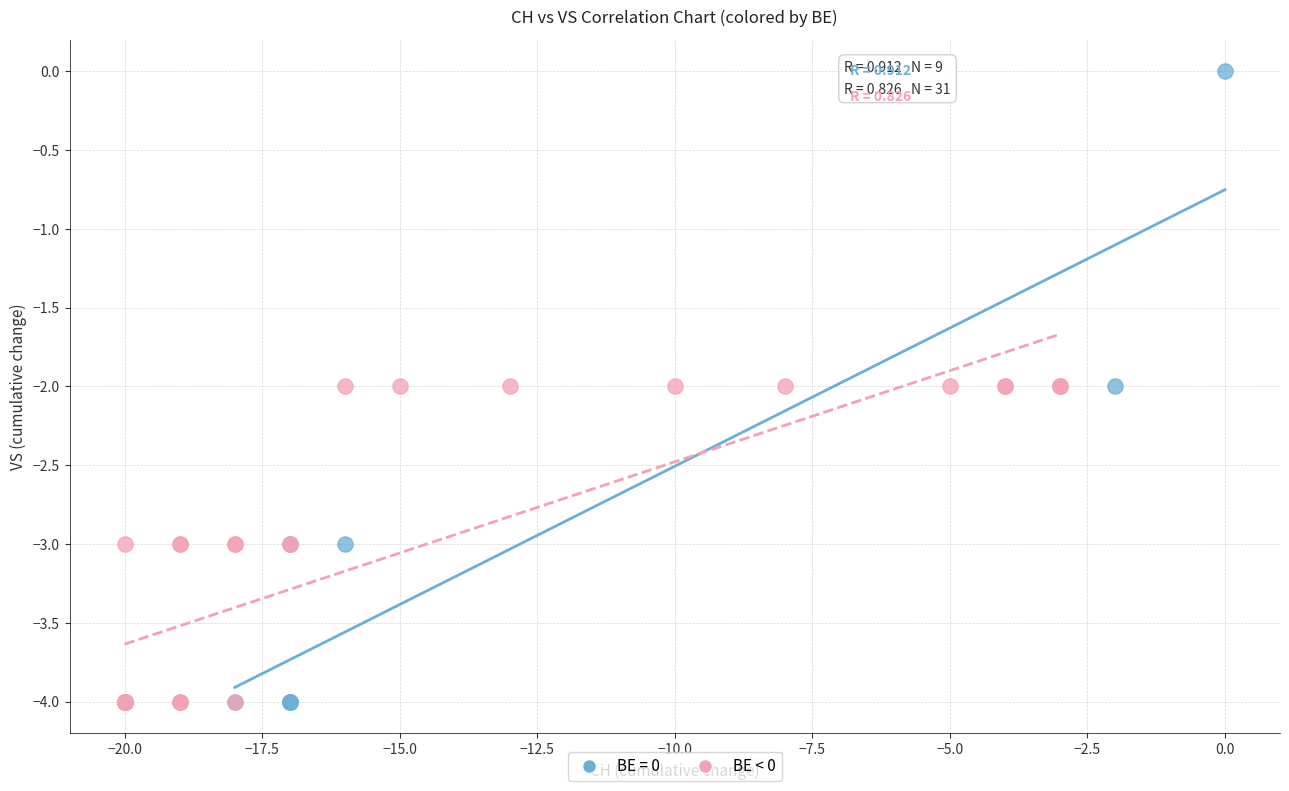

Which series contains the highest Y value?

BE = 0